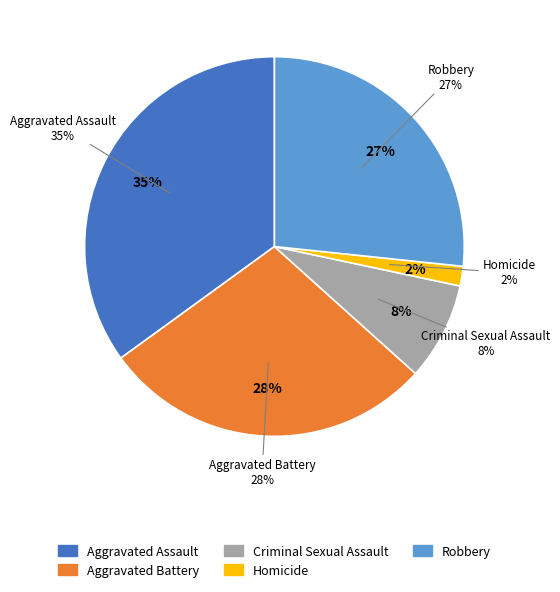

Is there any slice that represents more than half of the pie?

No